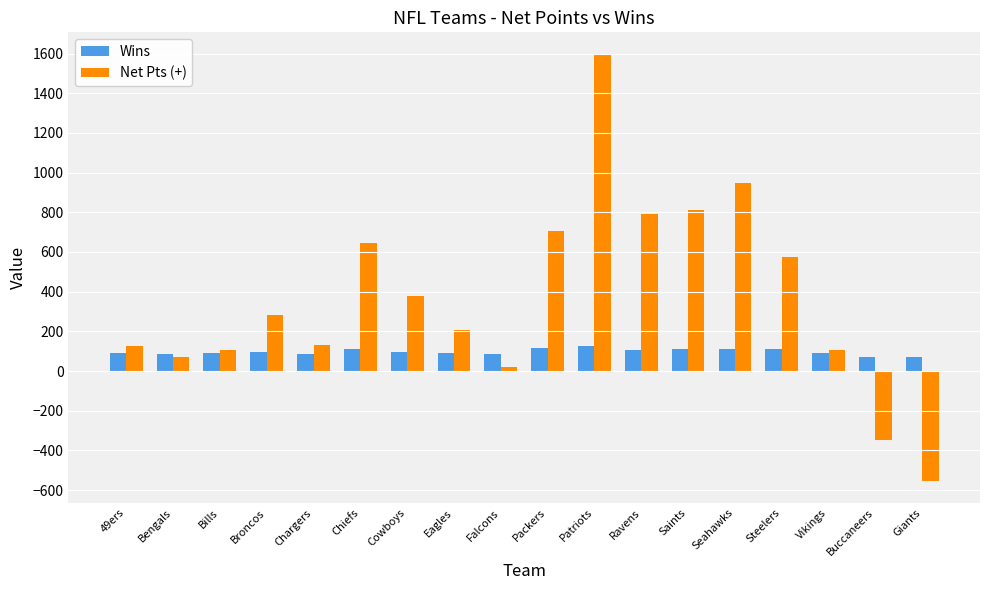

Are the bars grouped side by side (vs. stacked)?

Yes